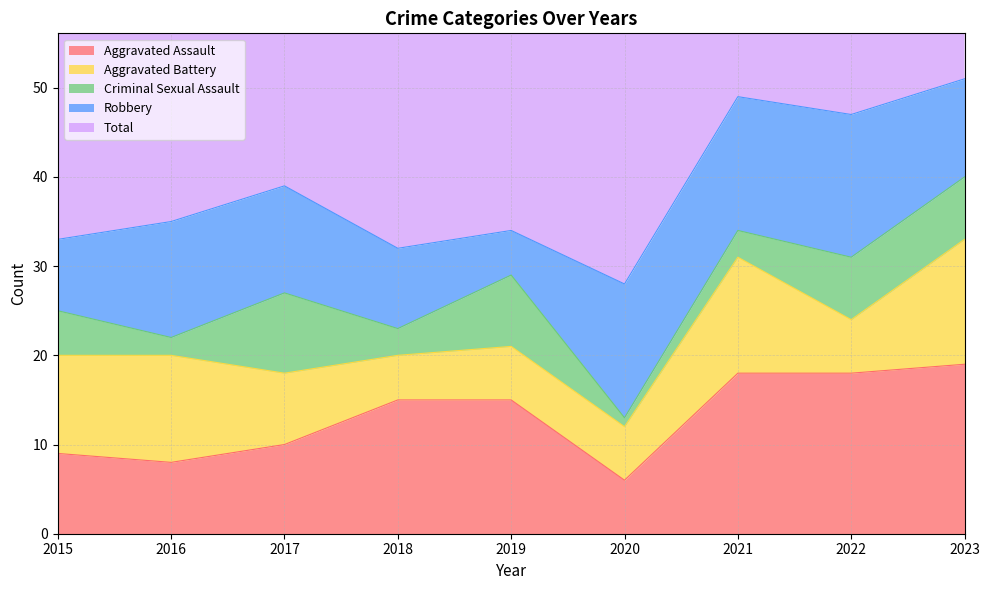

What are all the series names shown in the legend?

Aggravated Assault, Aggravated Battery, Criminal Sexual Assault, Robbery, Total